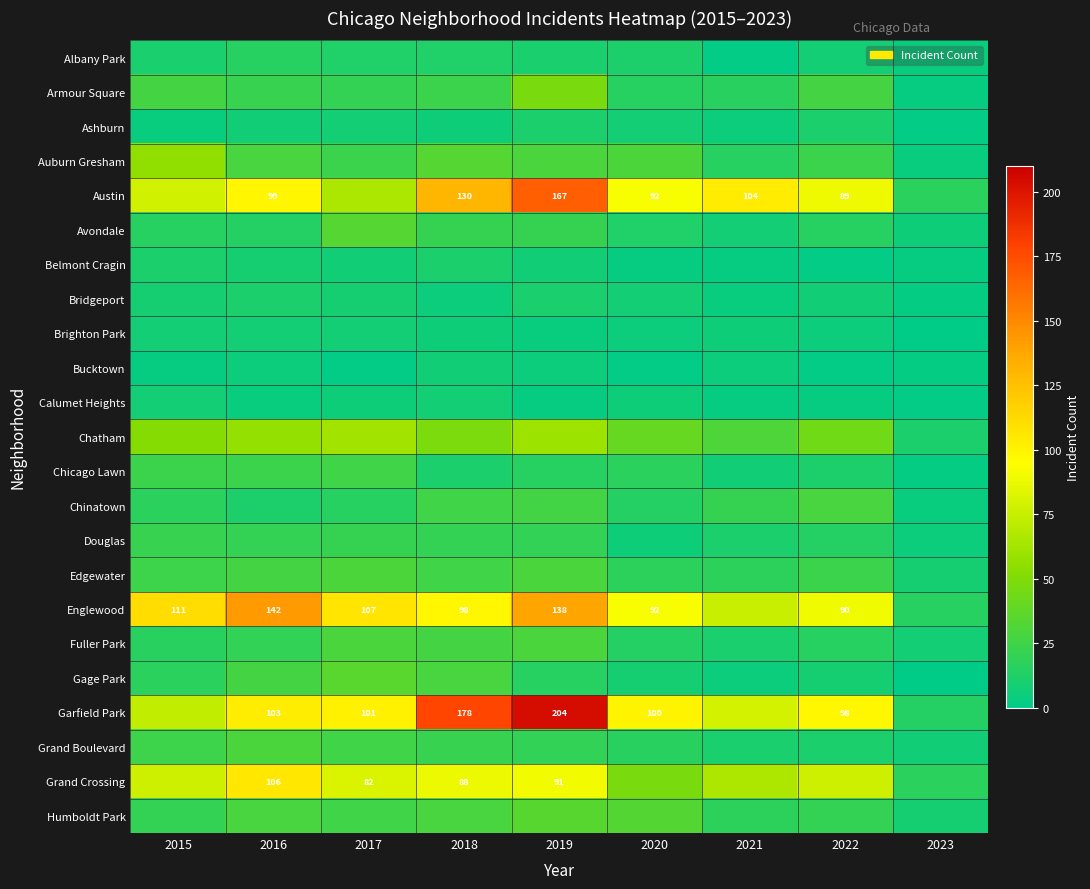

Is it true that Austin equals 89 at 2022?

True